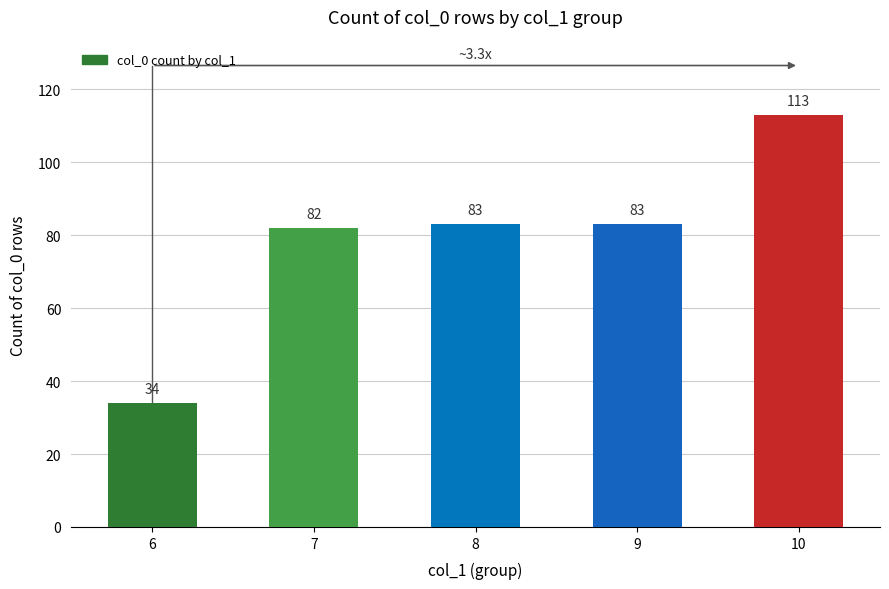

Count the number of data series in this chart.

1